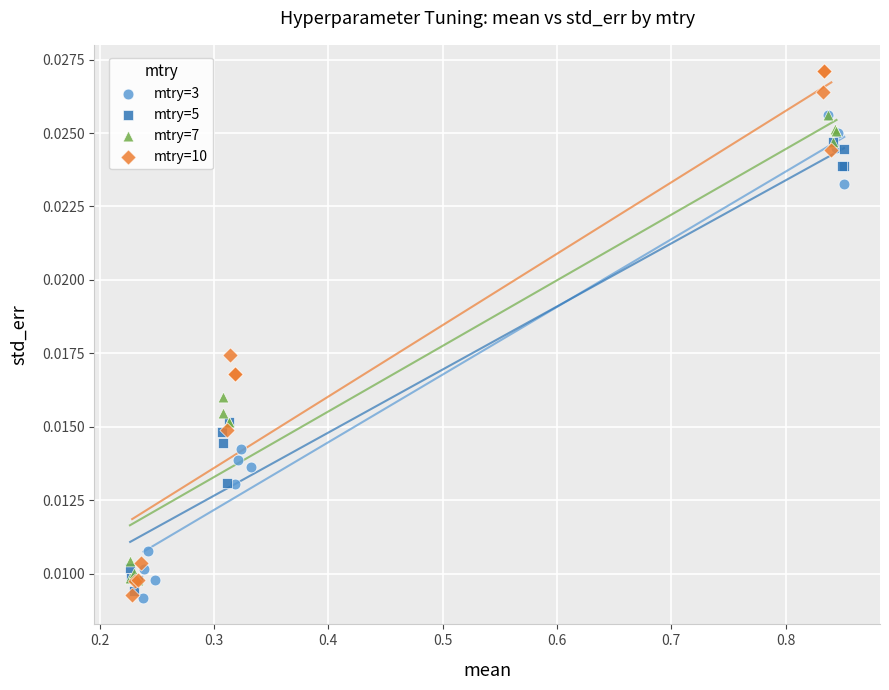

Which series has the widest spread of Y values?

mtry=10